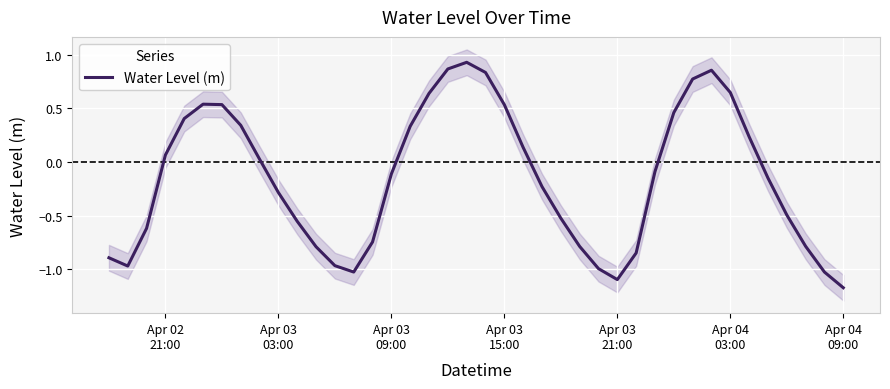

How many values exceed 0?

18